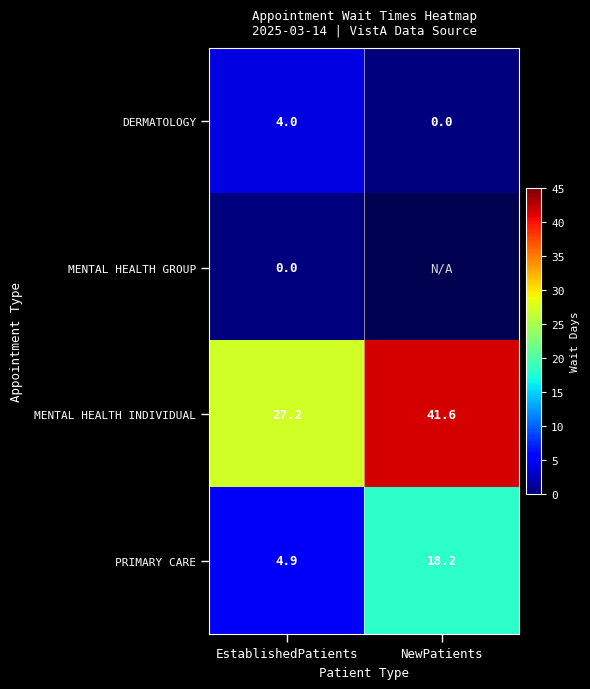

Count the number of categories in the chart.

2